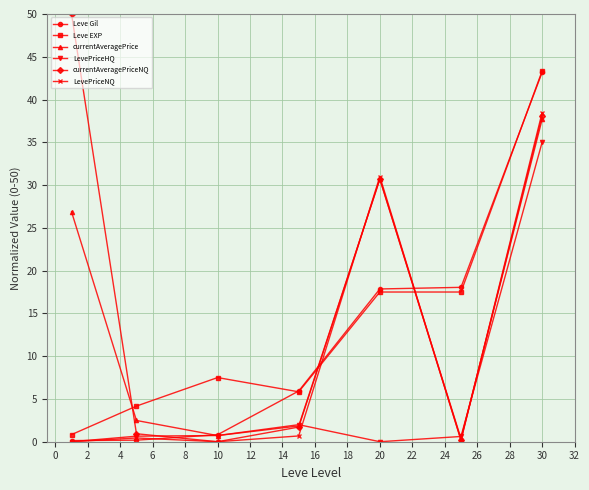

Which series ends up on top after the final intersection of Leve EXP and currentAveragePriceNQ?

Leve EXP